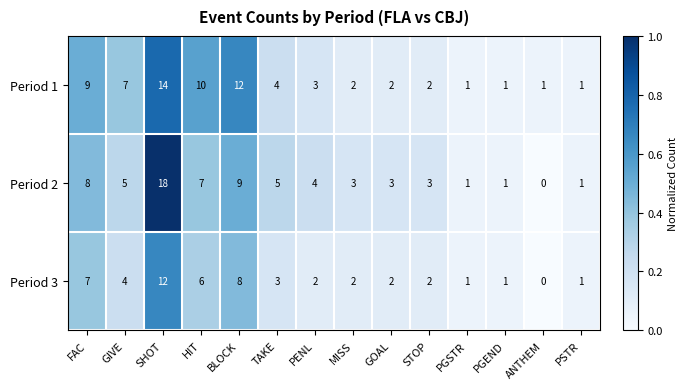

Which series has the widest spread of values?

Period 2